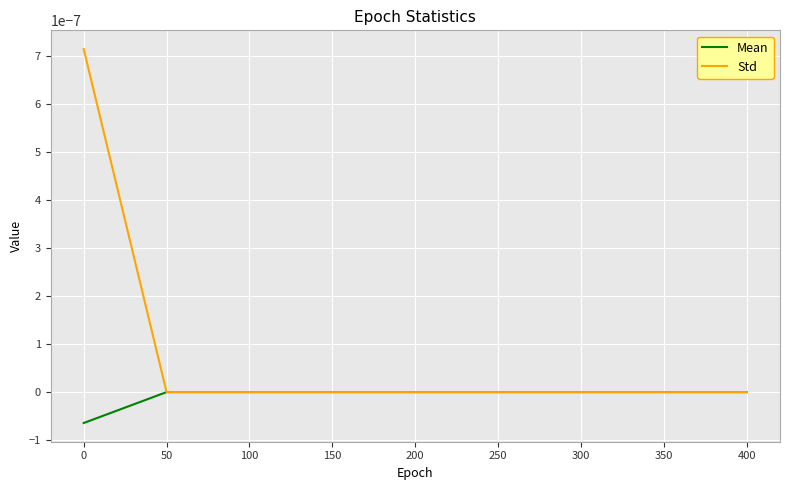

Which series has the widest spread of values?

Std